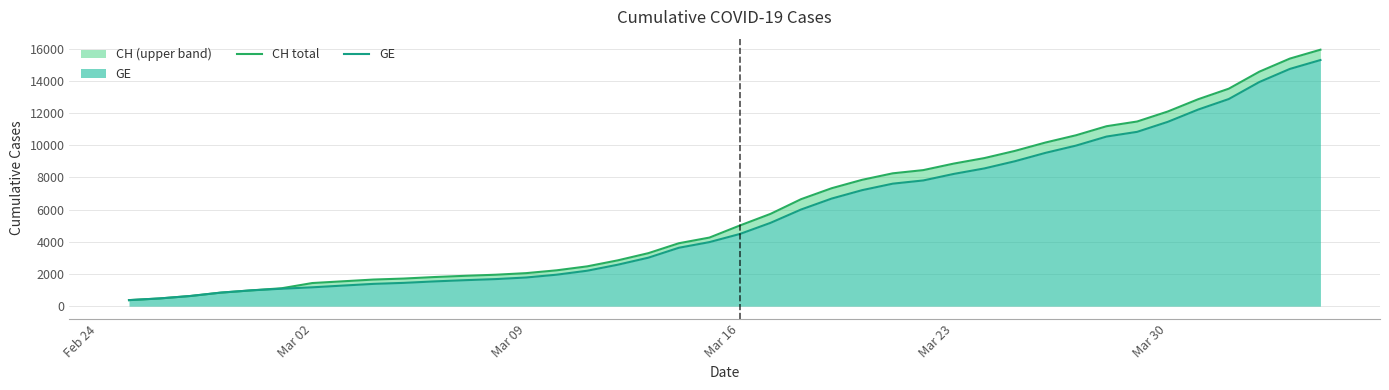

At which category does the chart reach its minimum across all series?

Feb 24